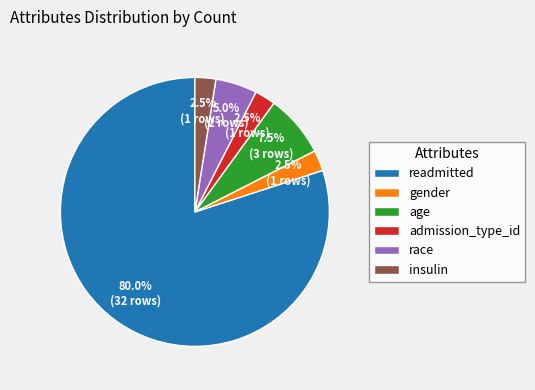

Combined, do insulin and race account for over 50%?

No